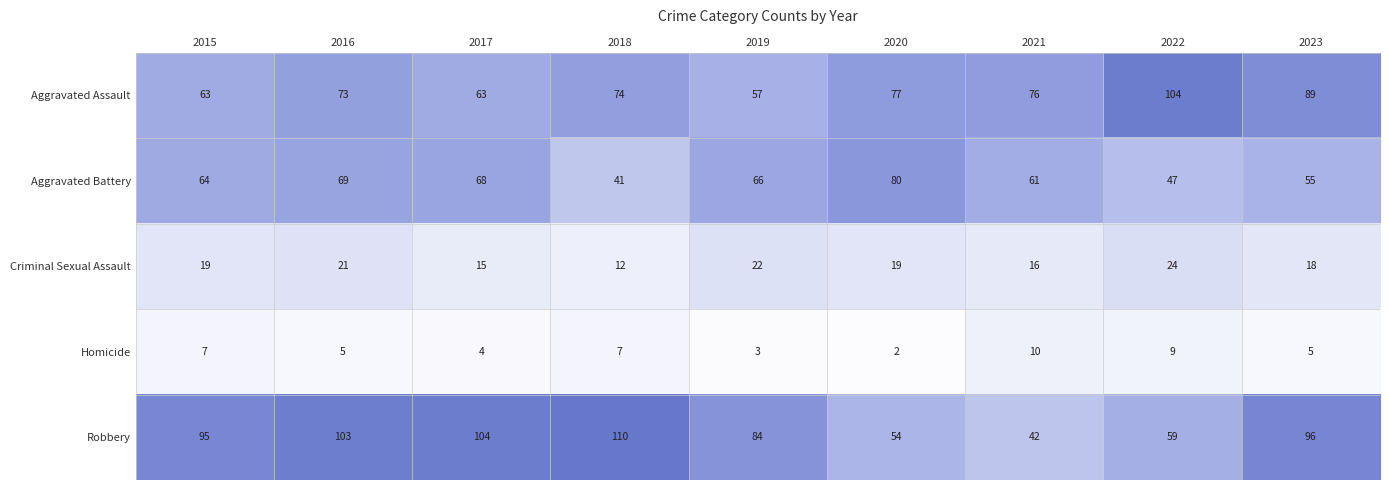

How many categories are shown in the chart?

9